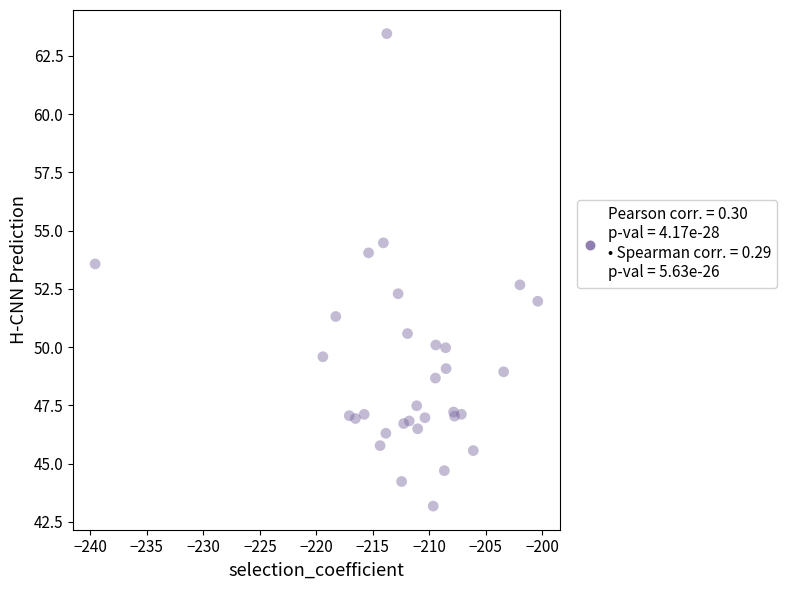

What Y value in the scatter plot is closest to 53?

52.7